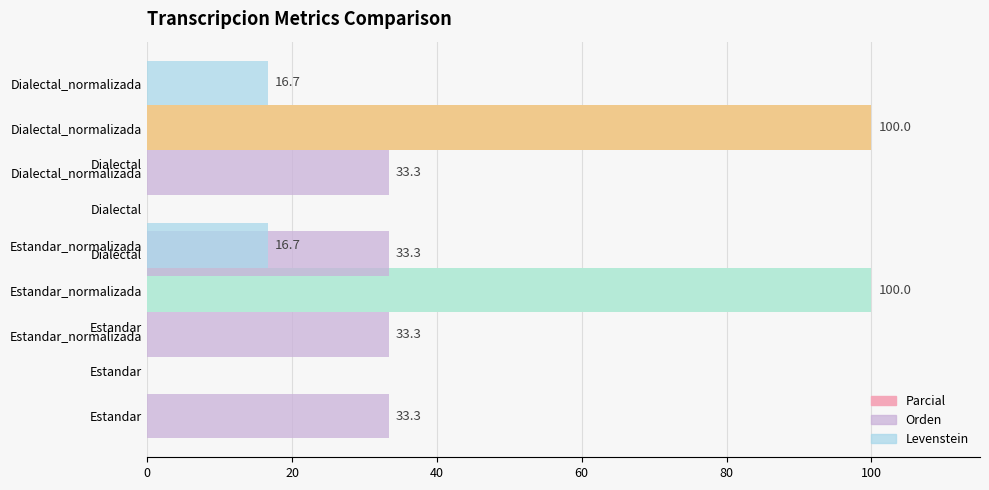

True or false: Parcial has a value of 0.0 at 0.

True